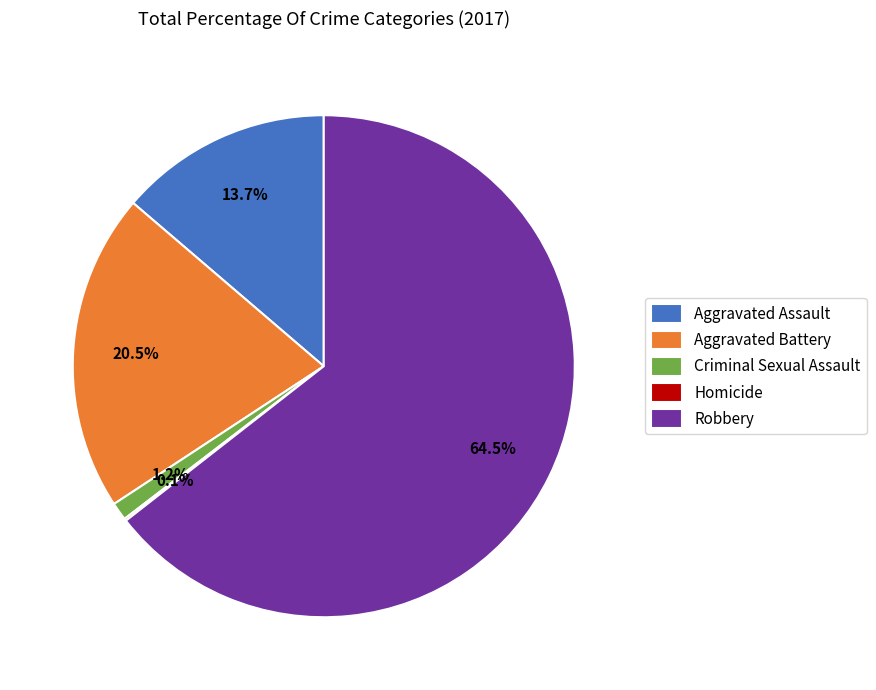

Is there a majority slice in this chart?

Yes